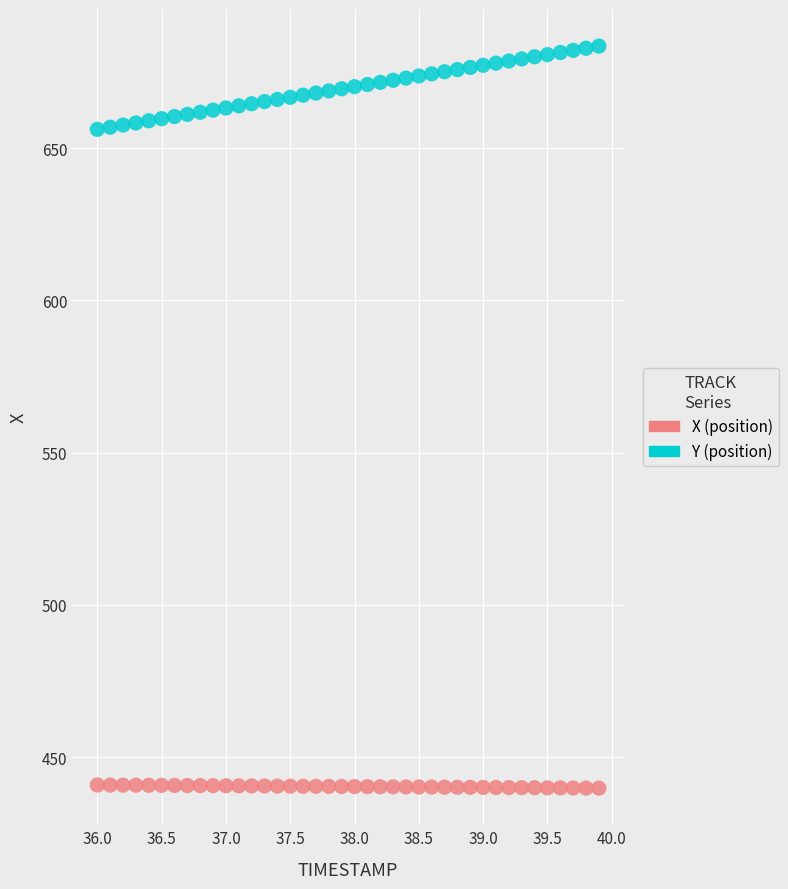

Across all data points, what is the range of Y values (max minus min)?

243.7